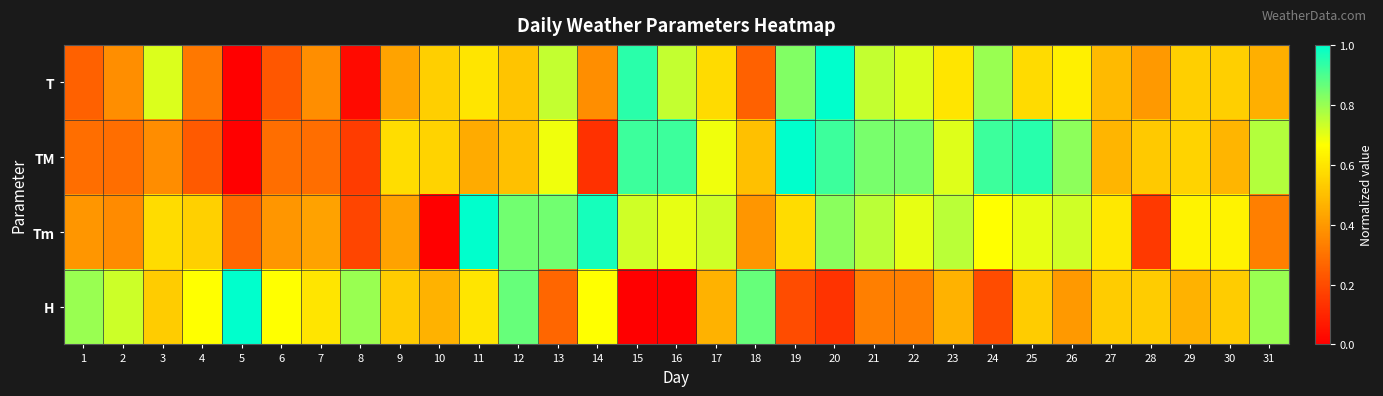

Which label corresponds to the smallest value in the chart?

5